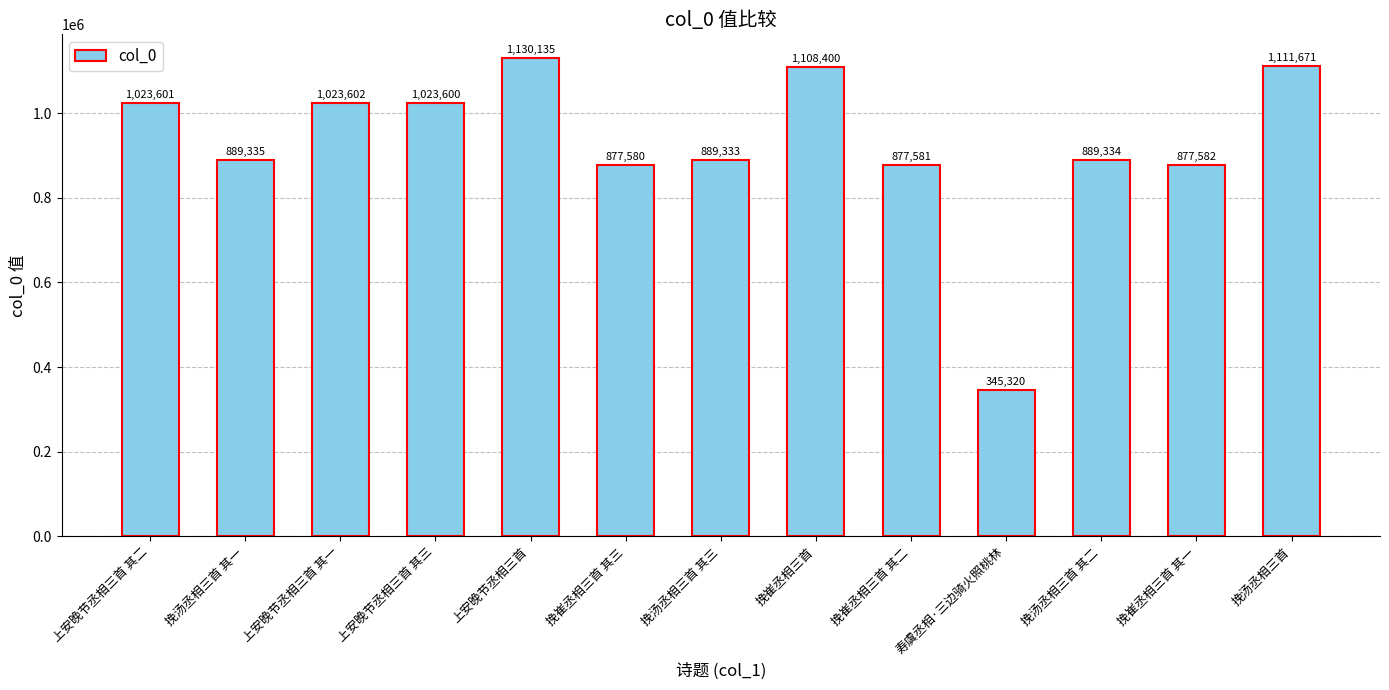

True or false: the data shows 1023600 at 上安晚节丞相三首 其三.

True